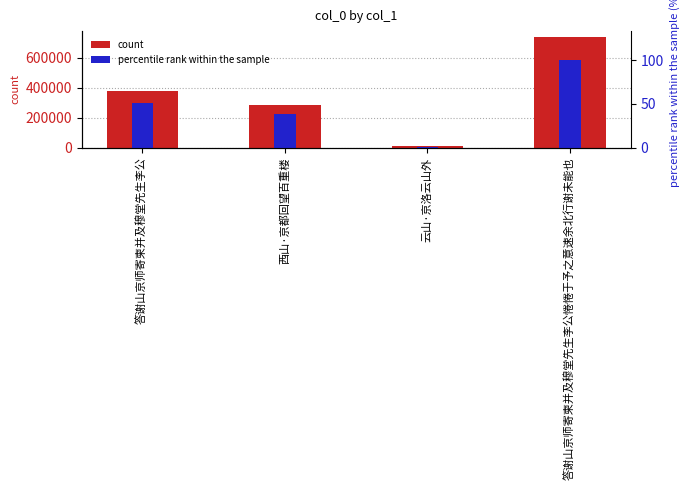

True or false: percentile rank within the sample has a value of 38.6 at 西山·京都回望百重楼.

True